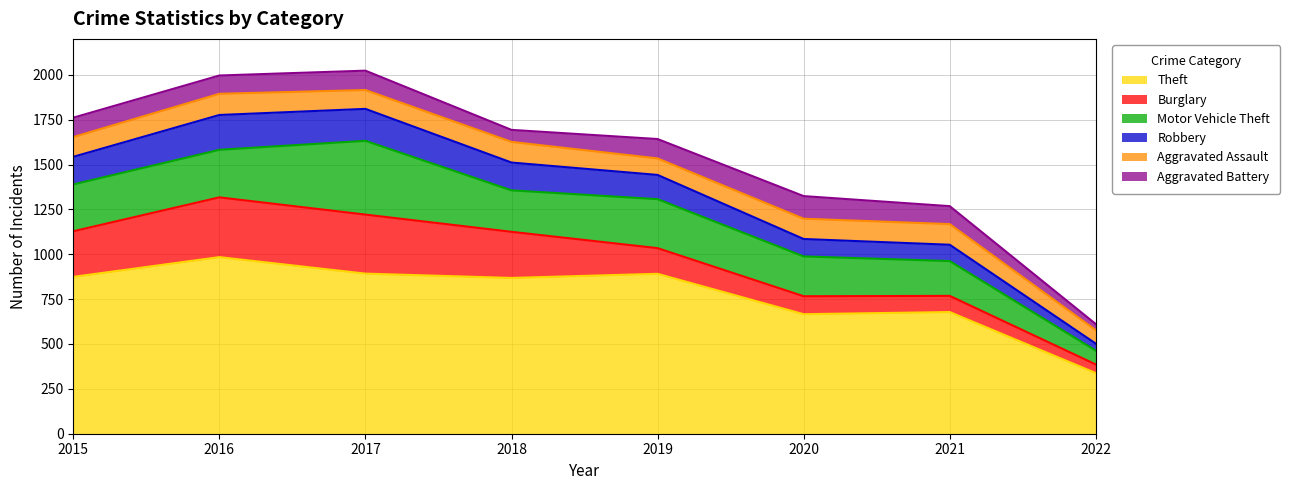

Reading left to right, transcribe all the data shown in this chart.

Theft: 874	984	892	868	891	666	678	338
Burglary: 254	333	329	257	143	100	90	48
Motor Vehicle Theft: 261	265	411	231	273	222	194	77
Robbery: 154	194	178	155	135	97	91	39
Aggravated Assault: 110	118	105	115	92	113	115	75
Aggravated Battery: 108	102	108	67	108	126	100	34